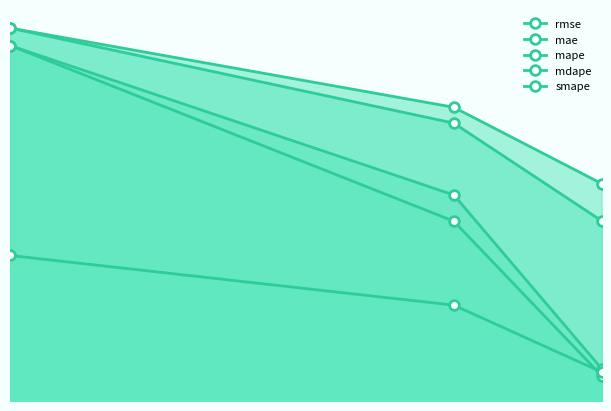

How many values in the mape series exceed 110?

2